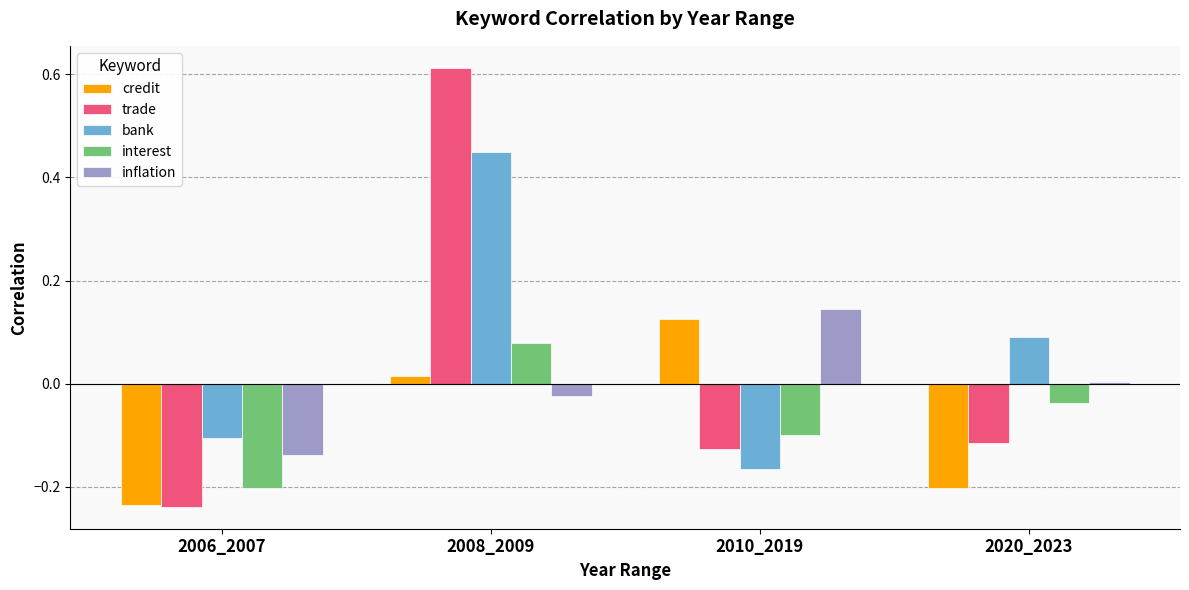

How many values in bank are below zero?

2